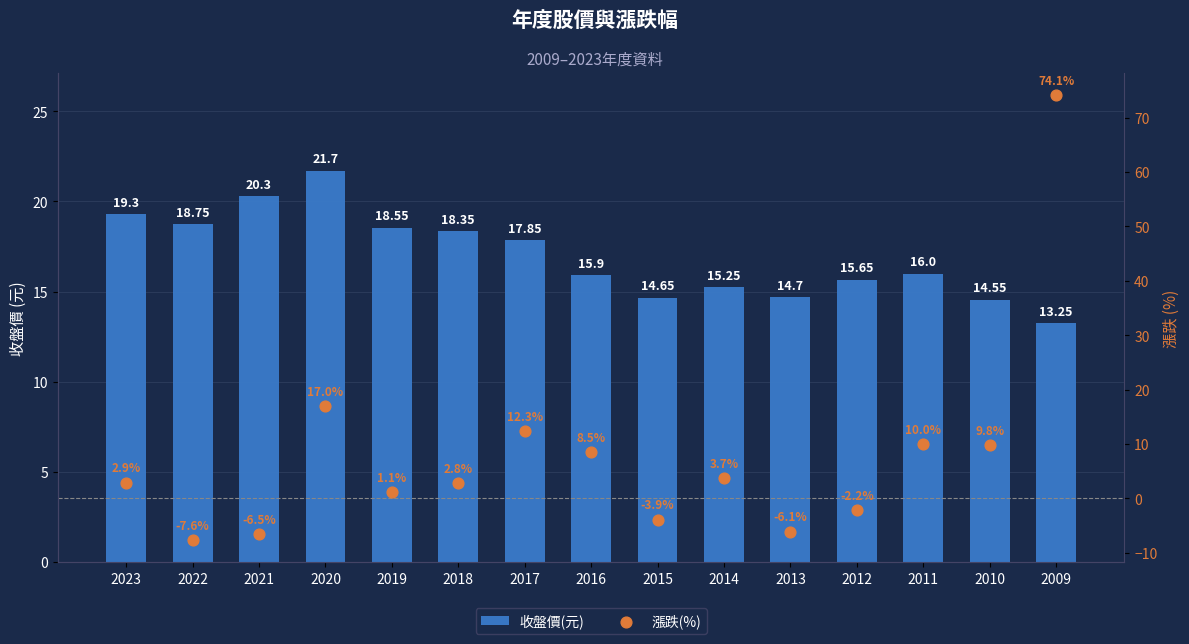

At which category is the sum across all series the highest?

2009